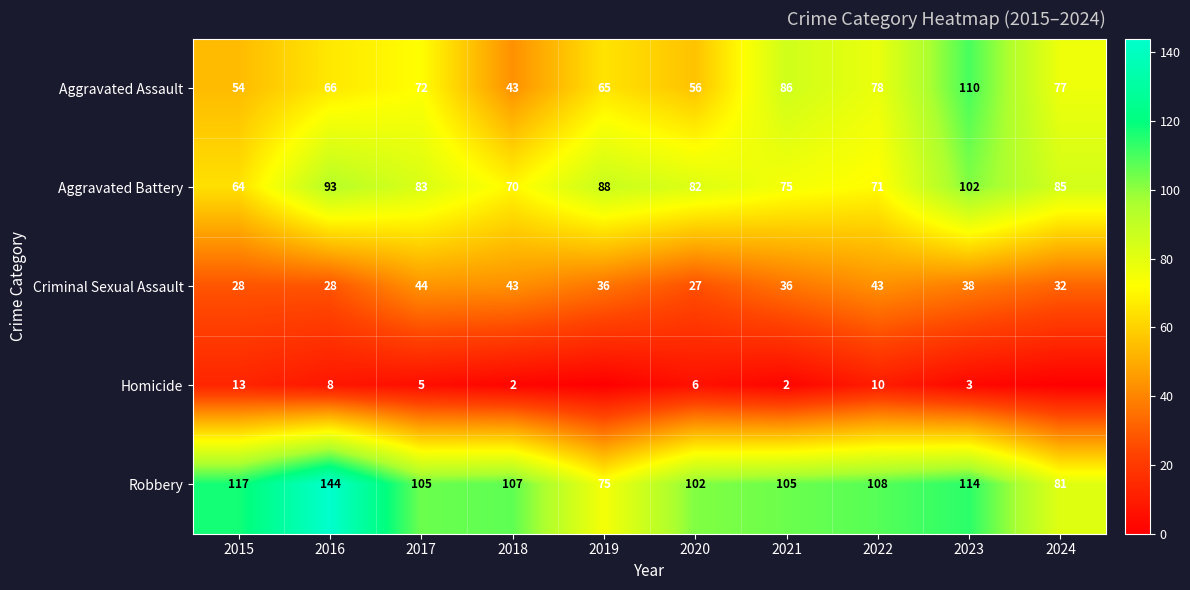

At which category is the sum across all series the highest?

2023